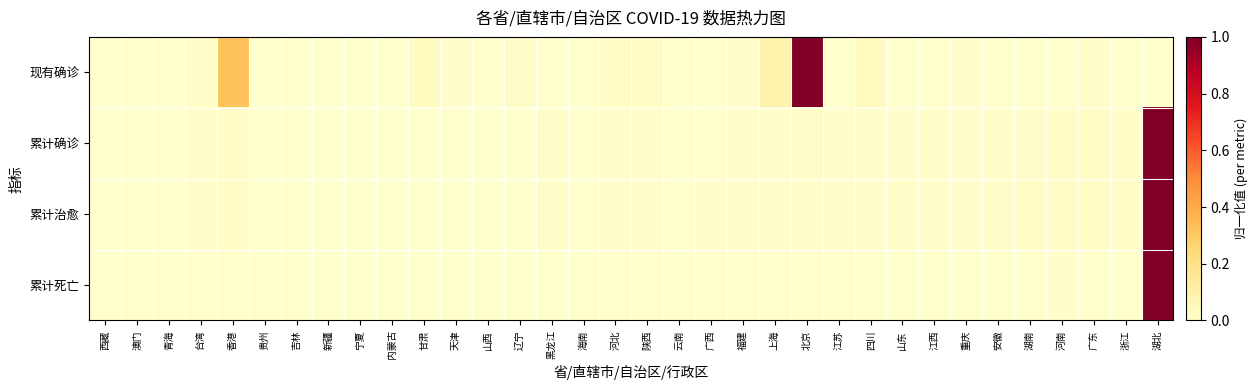

Reading left to right, extract all data points from this chart.

现有确诊: 西藏=0.0	澳门=0.0	青海=0.0	台湾=0.0	香港=0.3	贵州=0.0	吉林=0.0	新疆=0.0	宁夏=0.0	内蒙古=0.0	甘肃=0.0	天津=0.0	山西=0.0	辽宁=0.0	黑龙江=0.0	海南=0.0	河北=0.0	陕西=0.0	云南=0.0	广西=0.0	福建=0.0	上海=0.1	北京=1.0	江苏=0.0	四川=0.0	山东=0.0	江西=0.0	重庆=0.0	安徽=0.0	湖南=0.0	河南=0.0	广东=0.0	浙江=0.0	湖北=0.0
累计确诊: 西藏=0.0	澳门=0.0	青海=0.0	台湾=0.0	香港=0.0	贵州=0.0	吉林=0.0	新疆=0.0	宁夏=0.0	内蒙古=0.0	甘肃=0.0	天津=0.0	山西=0.0	辽宁=0.0	黑龙江=0.0	海南=0.0	河北=0.0	陕西=0.0	云南=0.0	广西=0.0	福建=0.0	上海=0.0	北京=0.0	江苏=0.0	四川=0.0	山东=0.0	江西=0.0	重庆=0.0	安徽=0.0	湖南=0.0	河南=0.0	广东=0.0	浙江=0.0	湖北=1.0
累计治愈: 西藏=0.0	澳门=0.0	青海=0.0	台湾=0.0	香港=0.0	贵州=0.0	吉林=0.0	新疆=0.0	宁夏=0.0	内蒙古=0.0	甘肃=0.0	天津=0.0	山西=0.0	辽宁=0.0	黑龙江=0.0	海南=0.0	河北=0.0	陕西=0.0	云南=0.0	广西=0.0	福建=0.0	上海=0.0	北京=0.0	江苏=0.0	四川=0.0	山东=0.0	江西=0.0	重庆=0.0	安徽=0.0	湖南=0.0	河南=0.0	广东=0.0	浙江=0.0	湖北=1.0
累计死亡: 西藏=0.0	澳门=0.0	青海=0.0	台湾=0.0	香港=0.0	贵州=0.0	吉林=0.0	新疆=0.0	宁夏=0.0	内蒙古=0.0	甘肃=0.0	天津=0.0	山西=0.0	辽宁=0.0	黑龙江=0.0	海南=0.0	河北=0.0	陕西=0.0	云南=0.0	广西=0.0	福建=0.0	上海=0.0	北京=0.0	江苏=0.0	四川=0.0	山东=0.0	江西=0.0	重庆=0.0	安徽=0.0	湖南=0.0	河南=0.0	广东=0.0	浙江=0.0	湖北=1.0